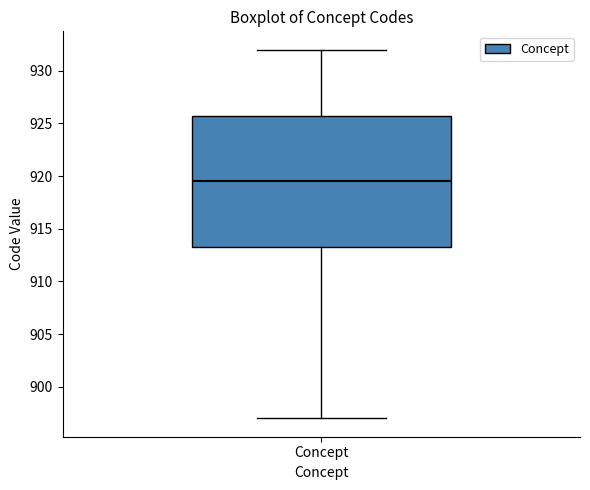

Where is the lower edge of the box for Concept on the y-axis? The values are not printed on the chart, so give them approximately, as read against the axis.

913.5